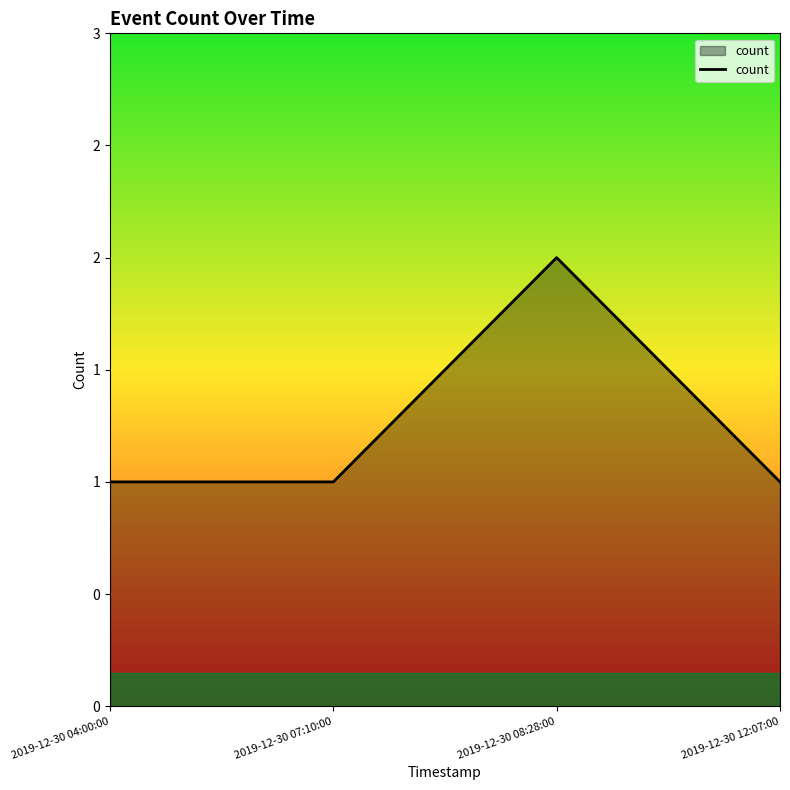

What is the label of the 2nd point from the right?

2019-12-30 08:28:00